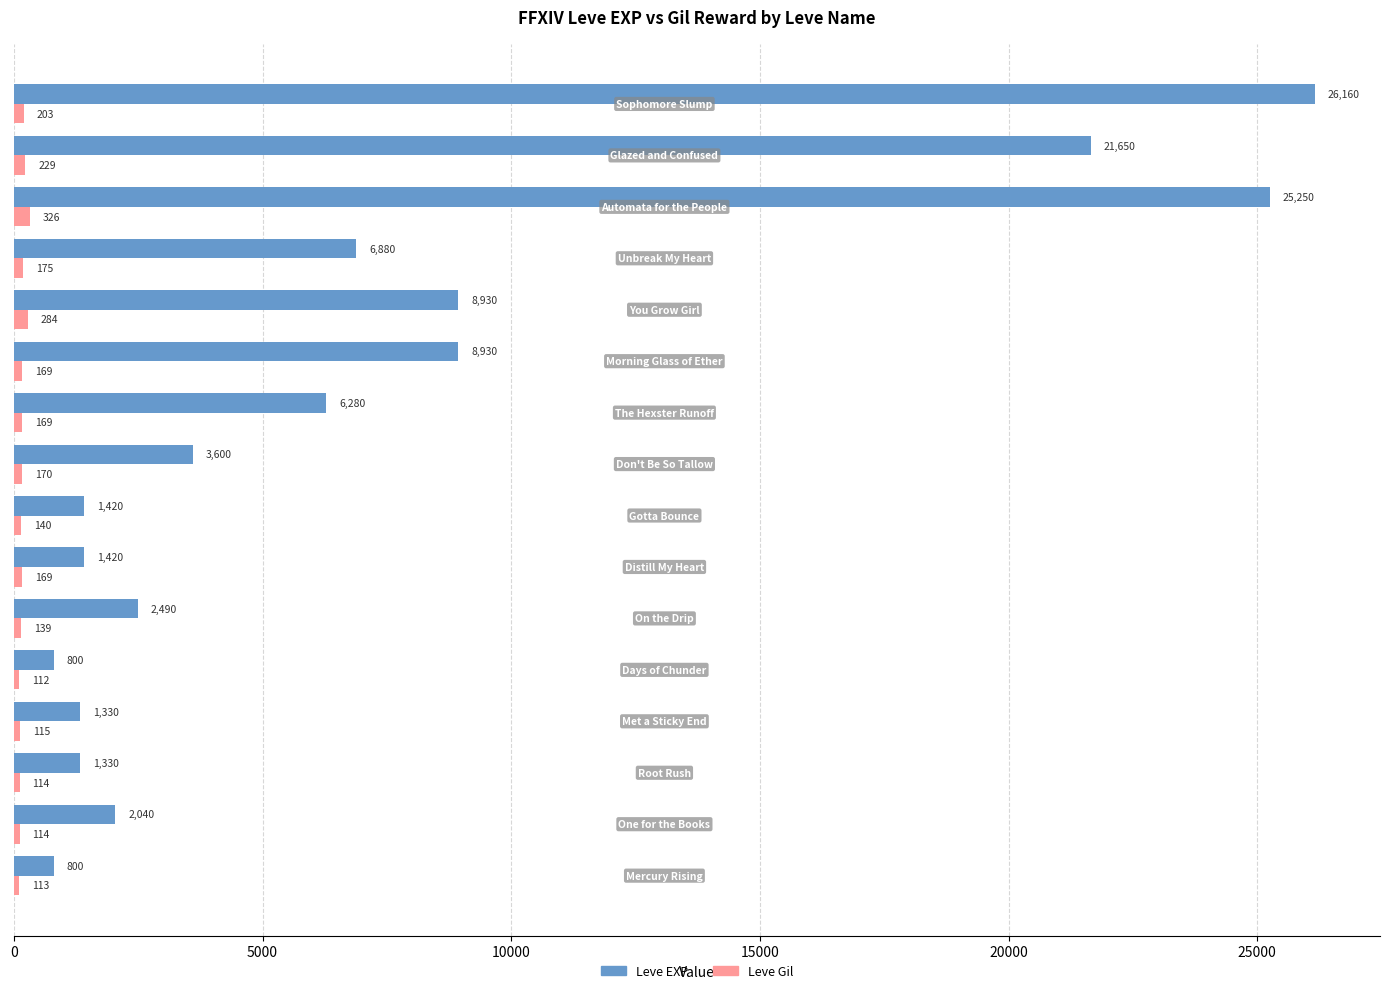

List the series in order of their overall mean, highest first.

Leve EXP, Leve Gil